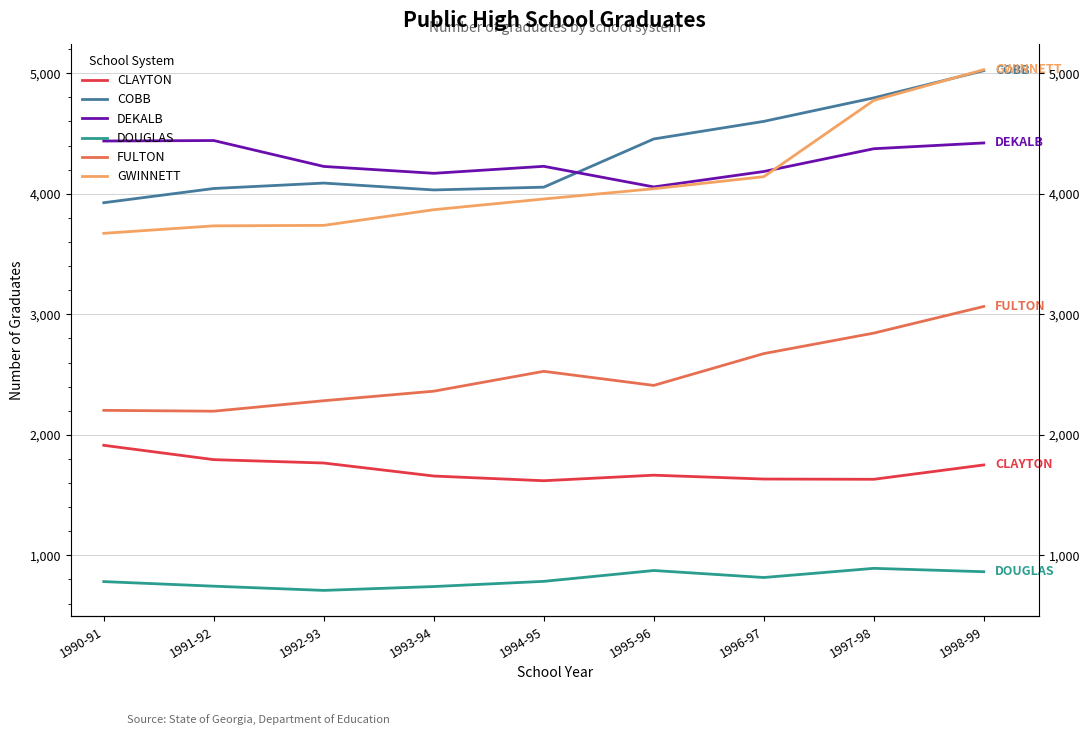

Reading left to right, what are all the values shown in this chart?

CLAYTON: 1913	1794	1766	1658	1619	1665	1633	1631	1750
COBB: 3926	4044	4089	4032	4055	4455	4601	4796	5022
DEKALB: 4438	4442	4227	4170	4228	4057	4185	4374	4422
DOUGLAS: 782	744	709	741	784	874	816	892	864
FULTON: 2203	2196	2283	2362	2527	2410	2674	2844	3065
GWINNETT: 3672	3734	3738	3868	3957	4042	4142	4775	5030